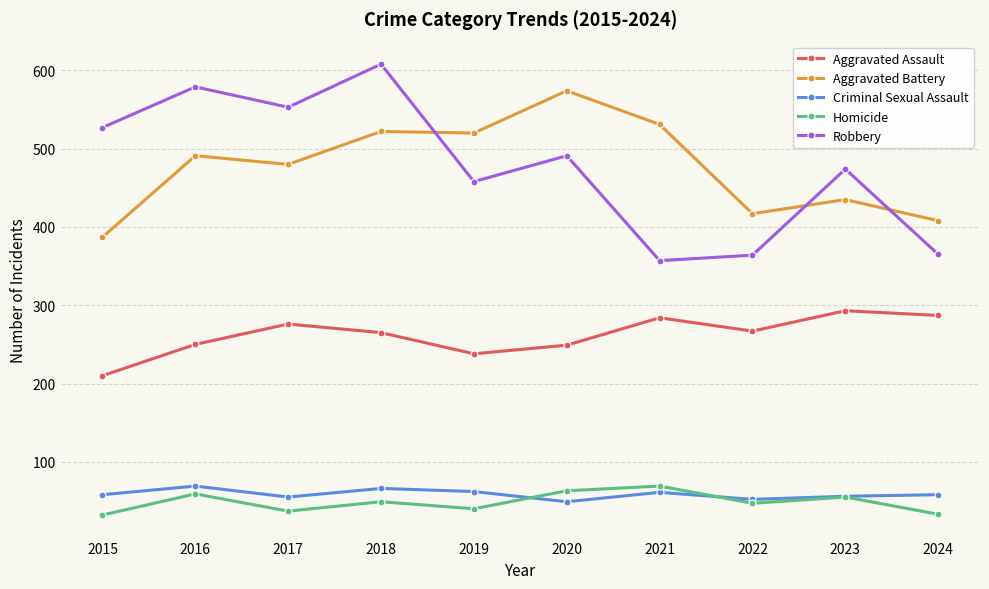

Where is the first local maximum for Aggravated Battery?

2016